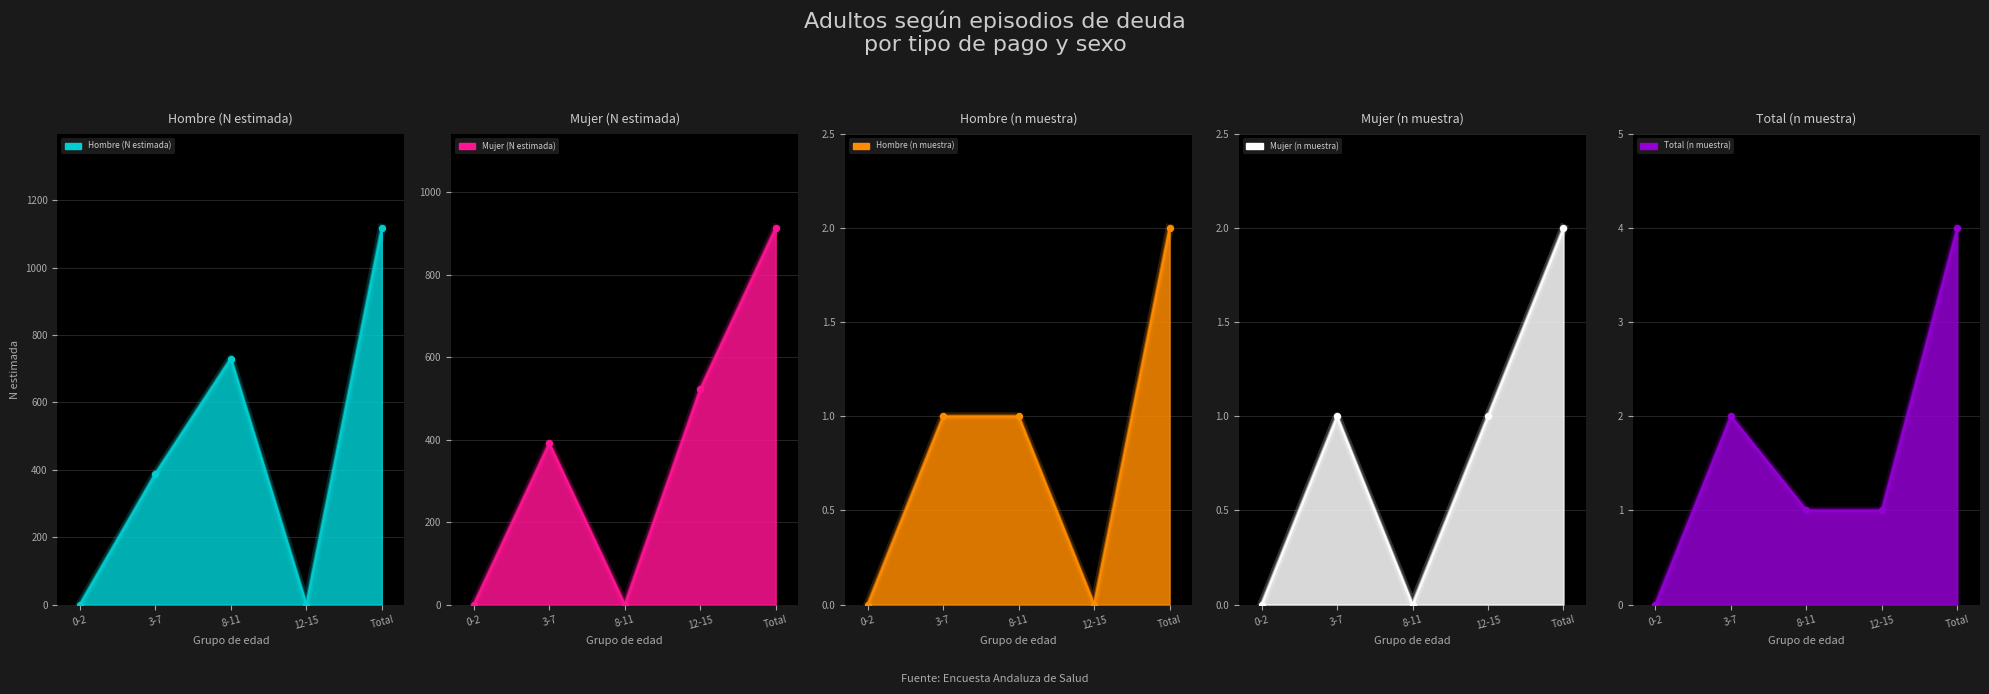

Which series has the widest spread of Y values?

Hombre (N estimada)